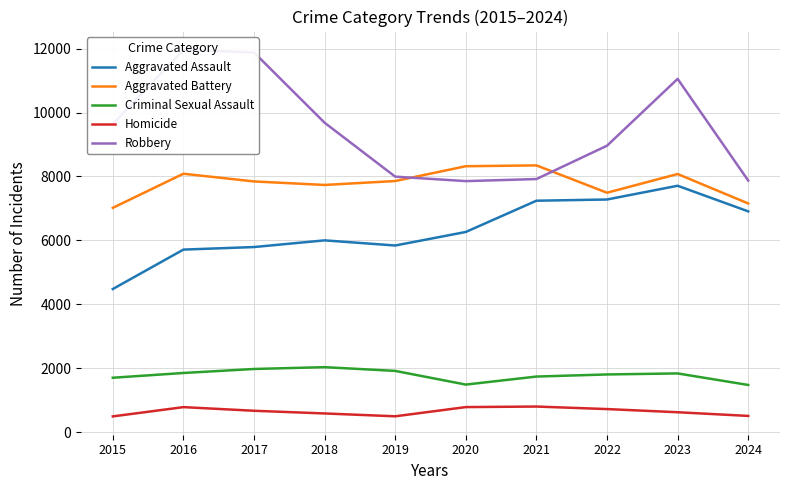

How many data points does each series have?

10